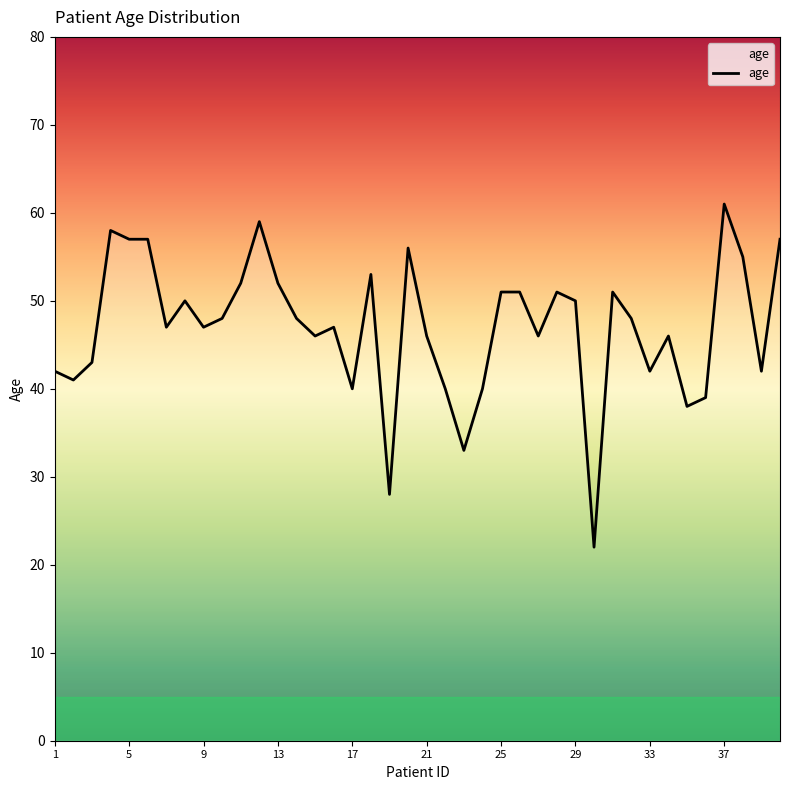

What is the difference between the maximum and minimum values?

39